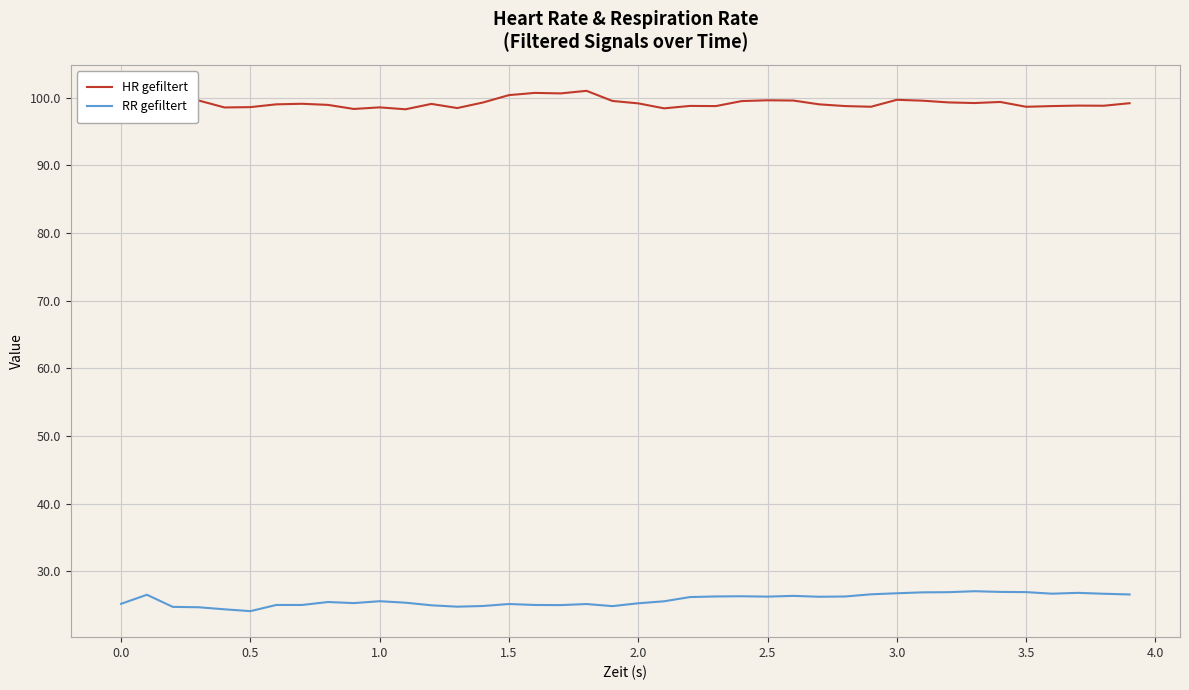

Does the chart display data point markers on the line(s)?

No